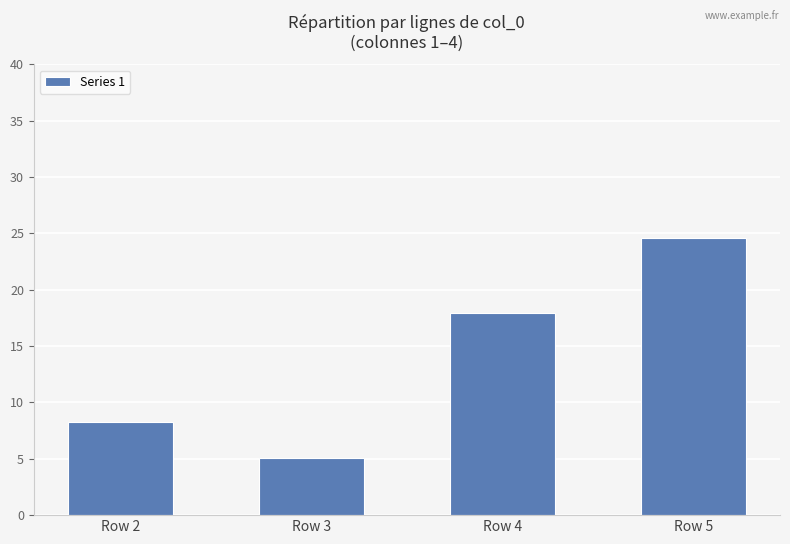

Approximately how many times larger is the value at Row 5 compared to Row 4?

1.4